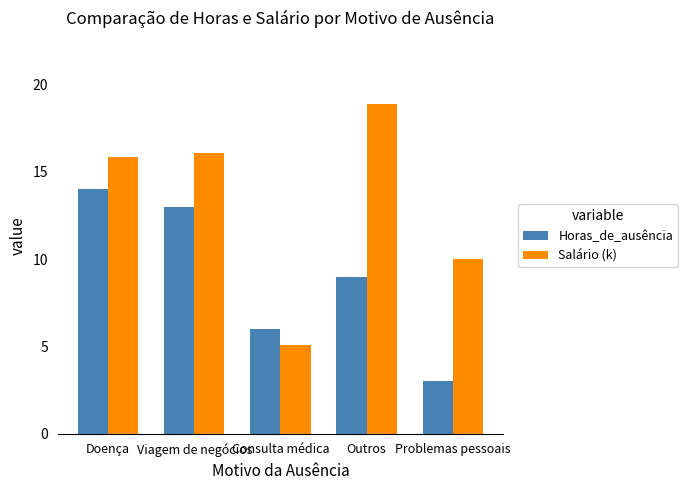

What is the difference between the maximum and second lowest values in the Salário (k) series?

8.9